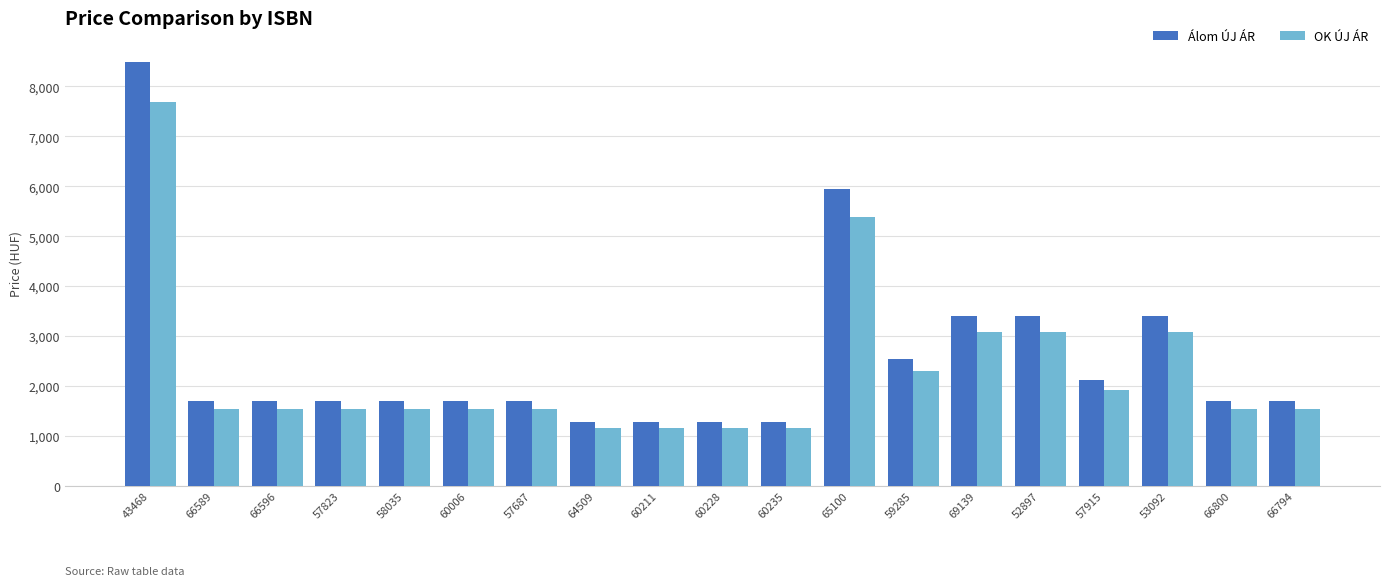

Reading left to right, extract all data points from this chart.

Álom ÚJ ÁR: 43468=8492	66589=1699	66596=1699	57823=1699	58035=1699	60006=1699	57687=1699	64509=1274	60211=1274	60228=1274	60235=1274	65100=5949	59285=2549	69139=3399	52897=3399	57915=2124	53092=3399	66800=1699	66794=1699
OK ÚJ ÁR: 43468=7692	66589=1539	66596=1539	57823=1539	58035=1539	60006=1539	57687=1539	64509=1154	60211=1154	60228=1154	60235=1154	65100=5389	59285=2309	69139=3079	52897=3079	57915=1924	53092=3079	66800=1539	66794=1539